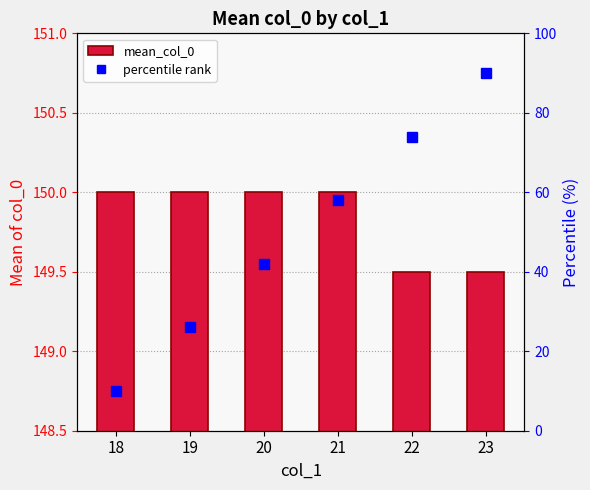

What are all the series names shown in the legend?

mean_col_0, percentile rank